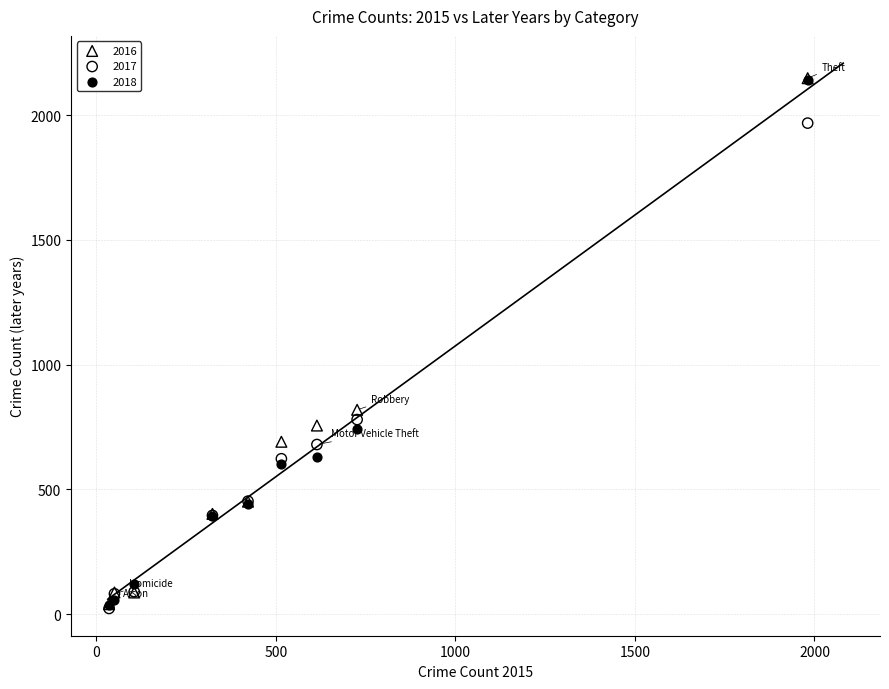

In the 2017 series, what Y value is closest to 995?

780